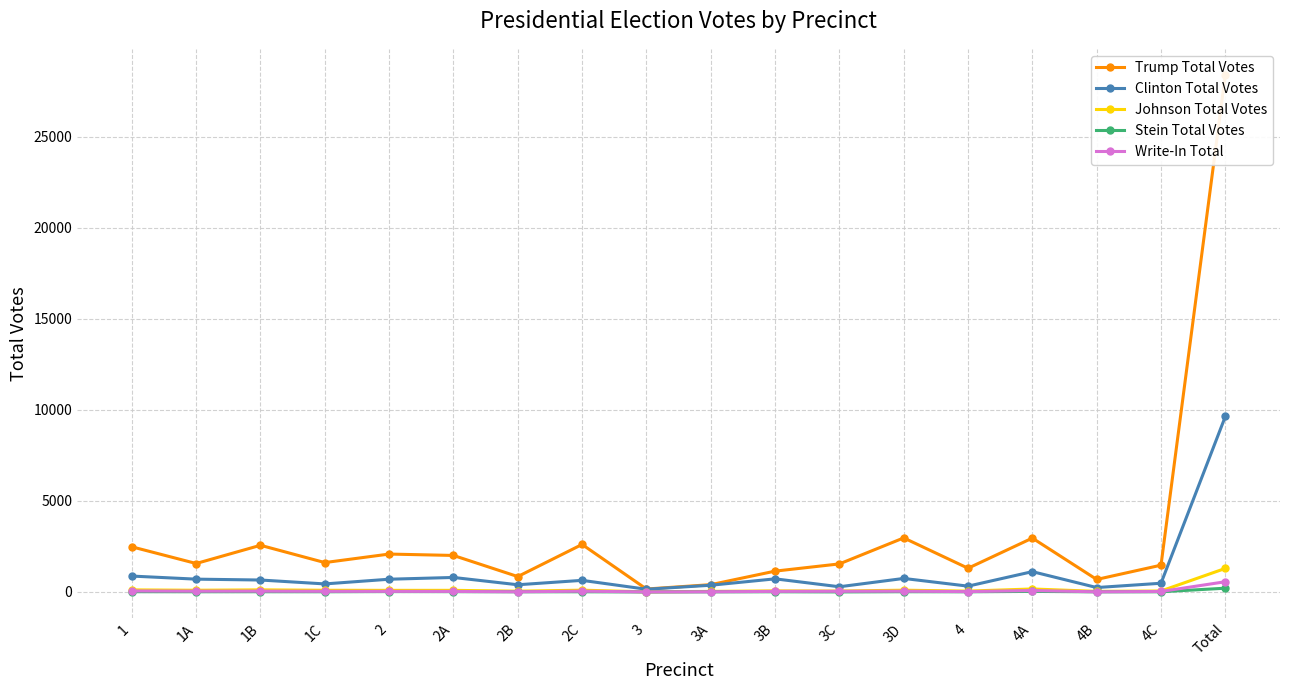

What is the difference between the highest and lowest values at 2B?

836